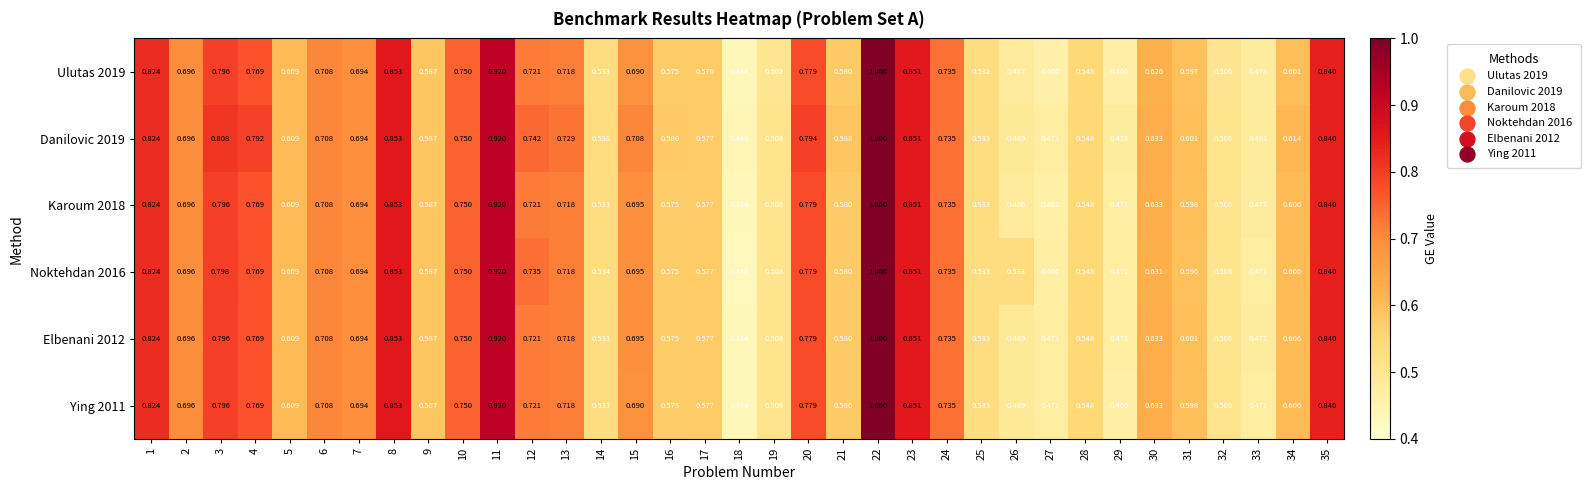

How many categories are shown in the chart?

35